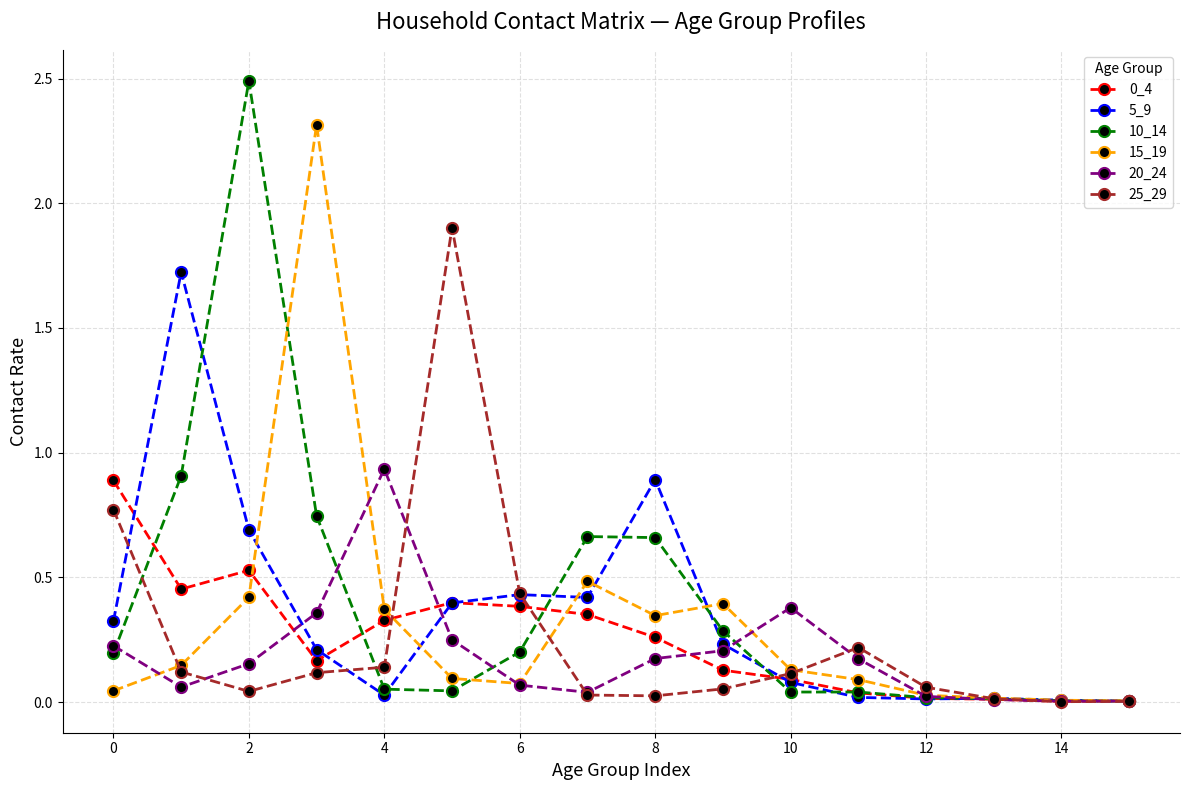

True or false: 20_24 and 15_19 cross at least once.

True